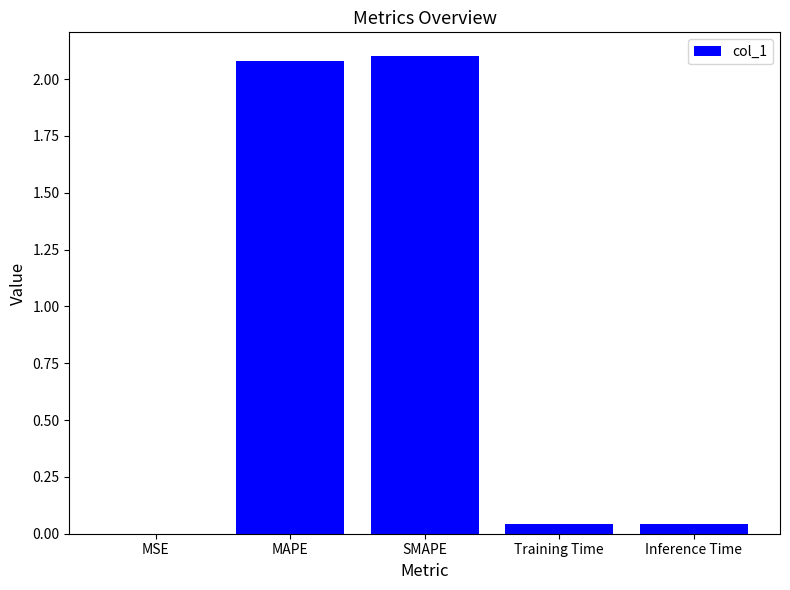

The value at MAPE is 2.1. True or false?

True